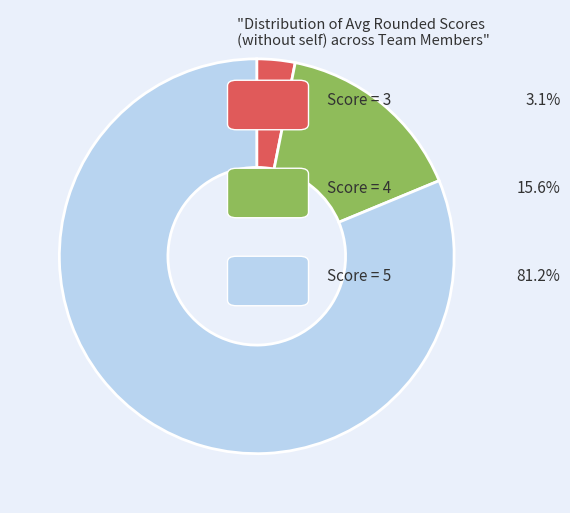

Is there a majority slice in this chart?

Yes